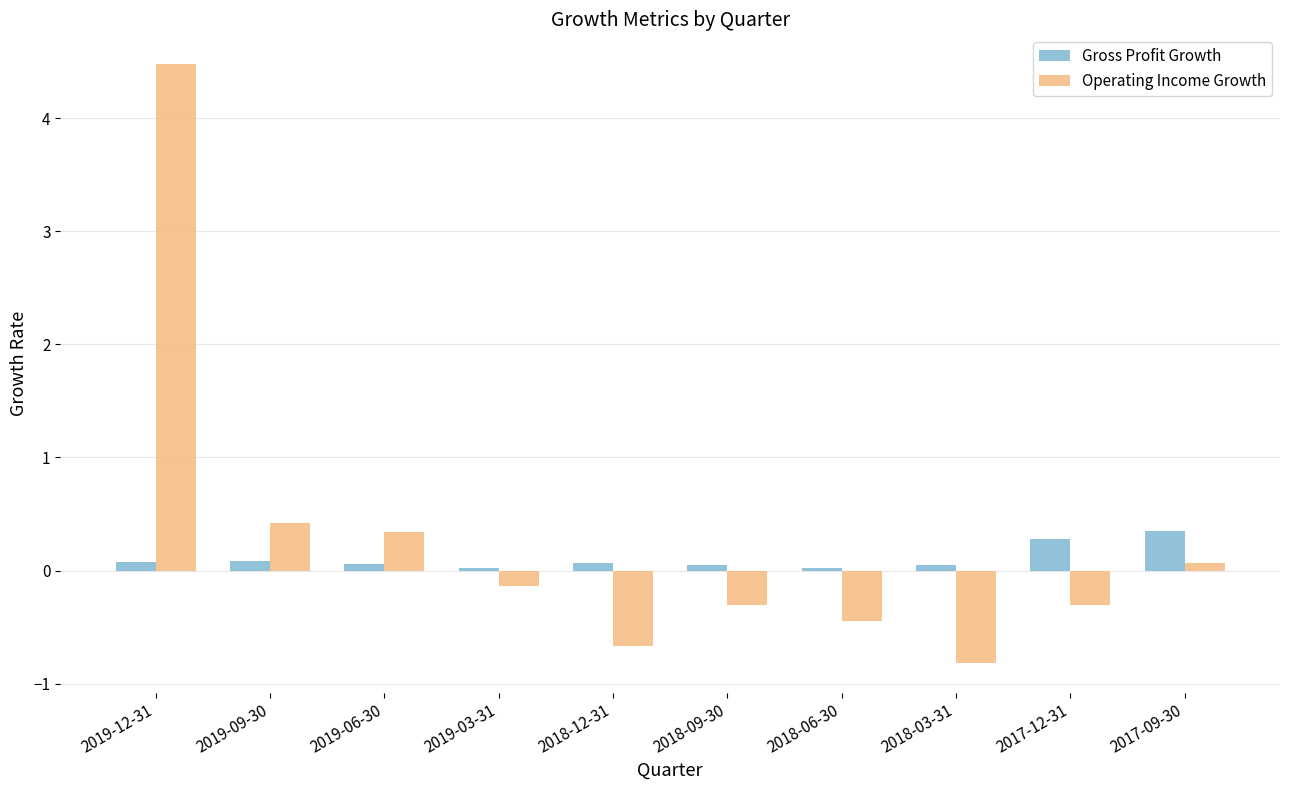

Read the Operating Income Growth value at 2018-09-30.

-0.3